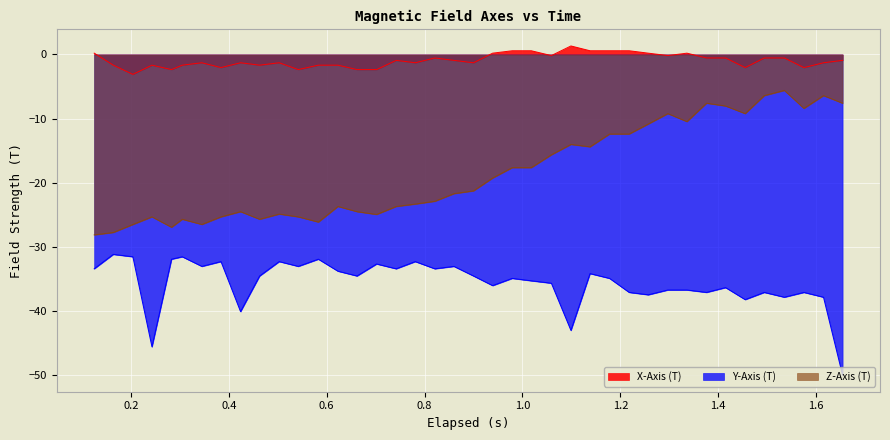

True or false: Y-Axis (T) and X-Axis (T) intersect in this chart.

False